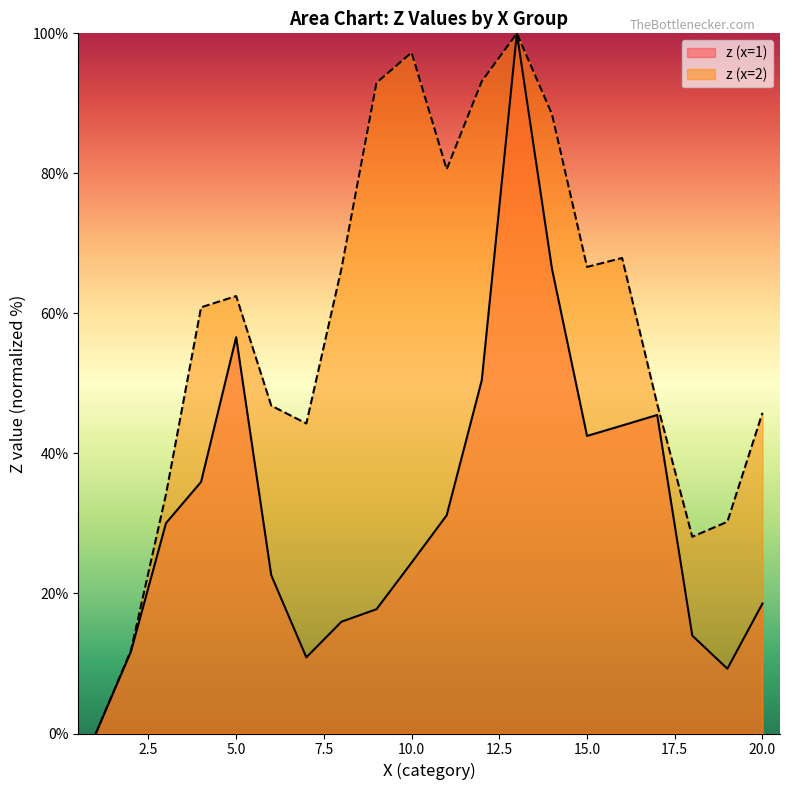

Is it true that z2 equals 48.8 at 9?

False